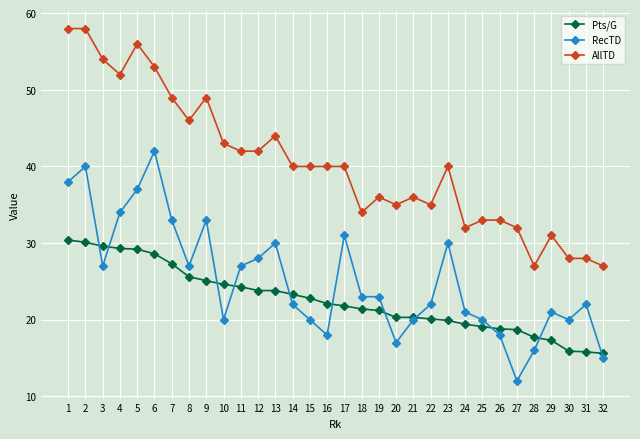

True or false: RecTD and AllTD intersect in this chart.

False